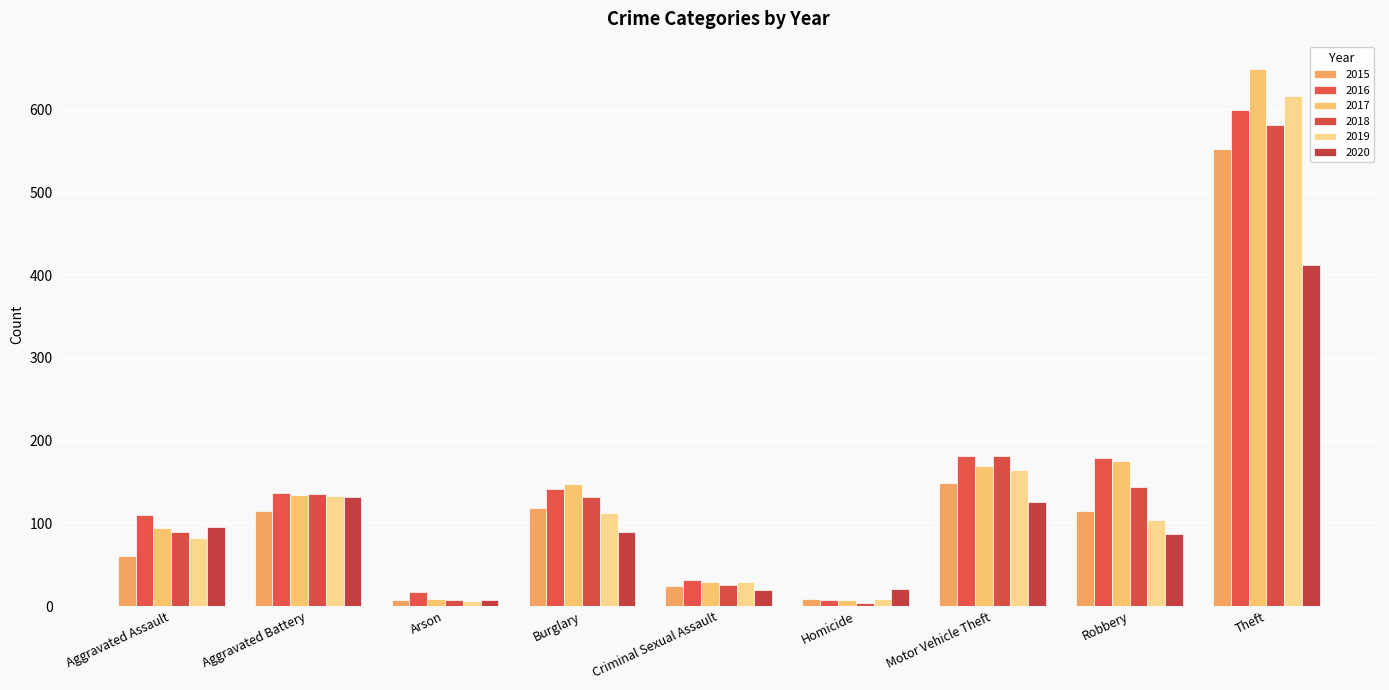

How many bars are there in each group?

6